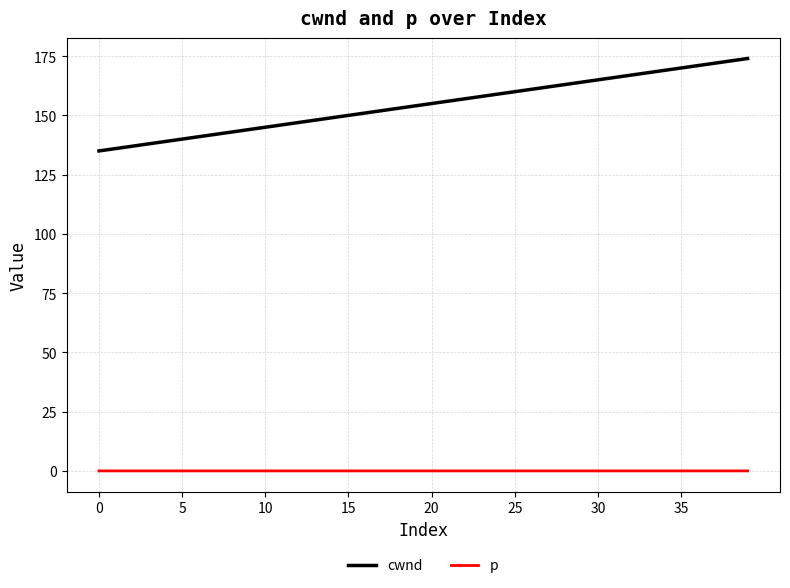

List the series in order of their overall mean, highest first.

cwnd, p